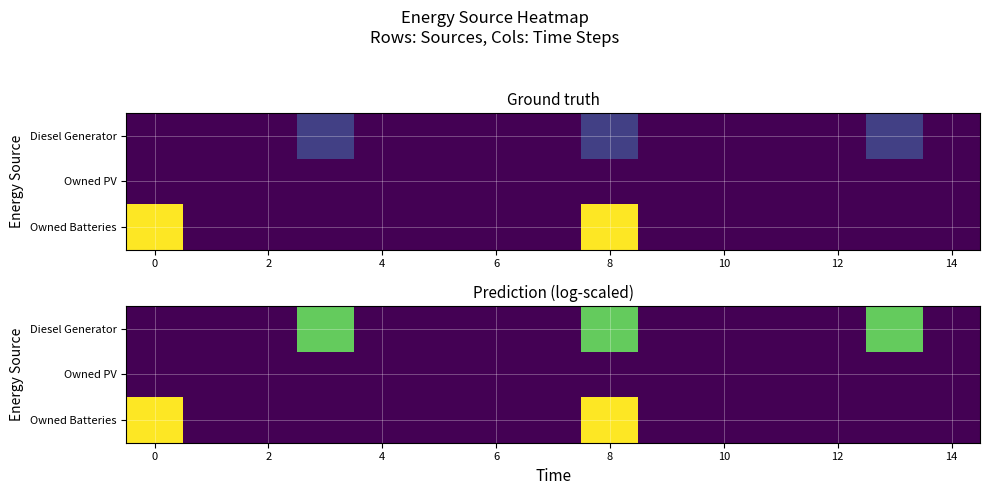

What is the maximum value for Owned Batteries?

7.0